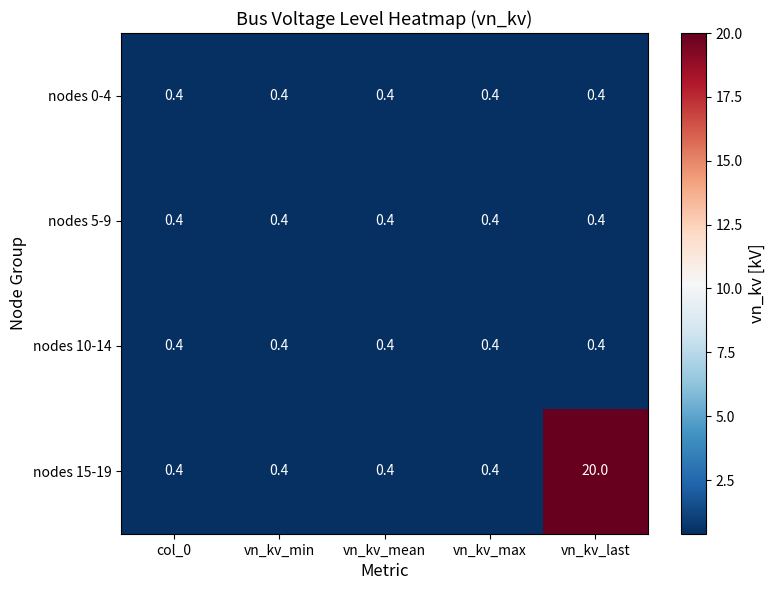

Is it true that nodes 5-9 equals 0.2 at vn_kv_last?

False